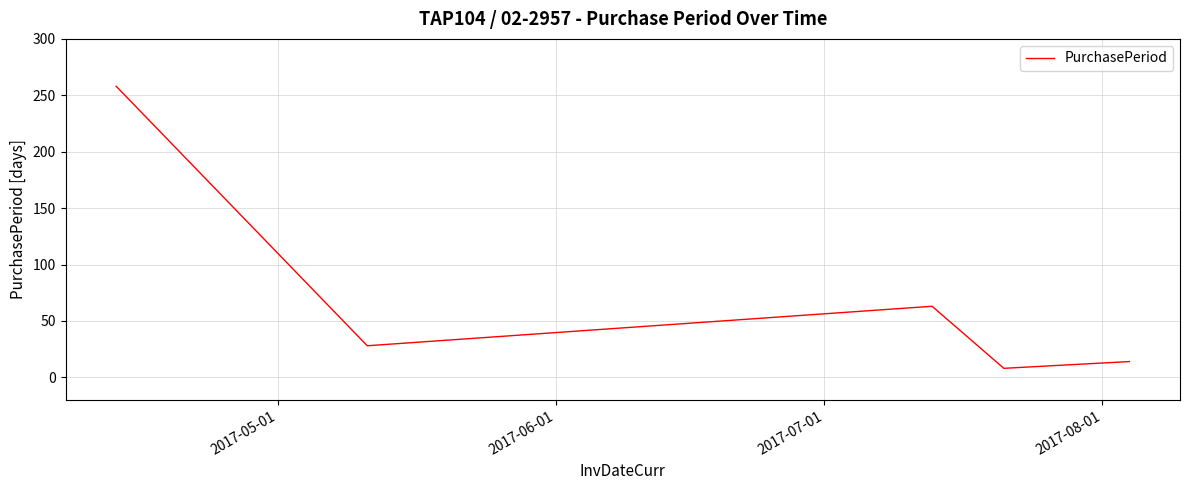

What is the average value?

74